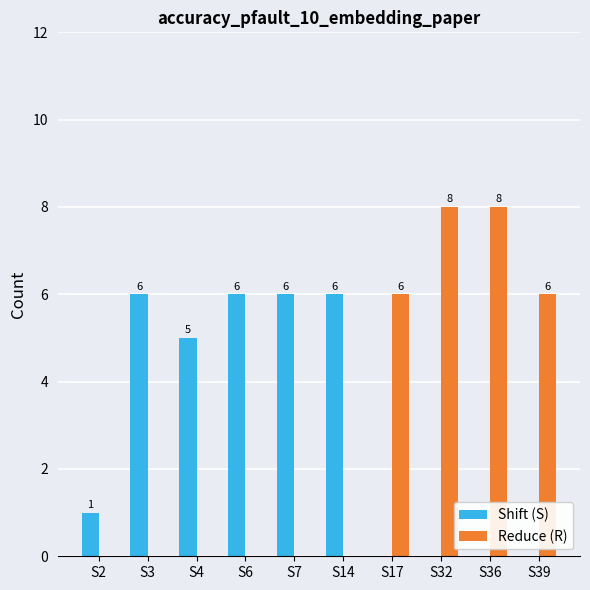

Reading right to left, what are all the values shown in this chart?

Shift (S): S39=0	S36=0	S32=0	S17=0	S14=6	S7=6	S6=6	S4=5	S3=6	S2=1
Reduce (R): S39=6	S36=8	S32=8	S17=6	S14=0	S7=0	S6=0	S4=0	S3=0	S2=0